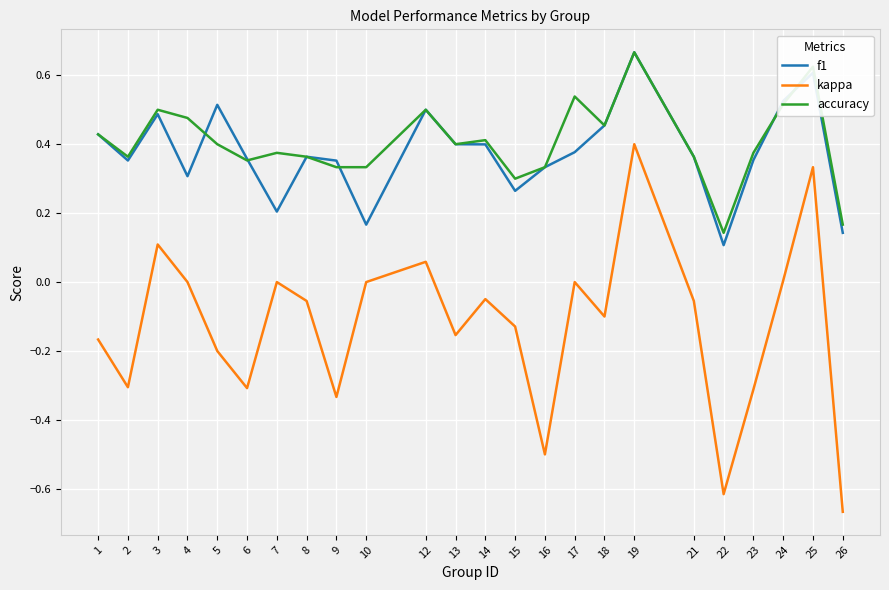

True or false: kappa and f1 cross at least once.

False